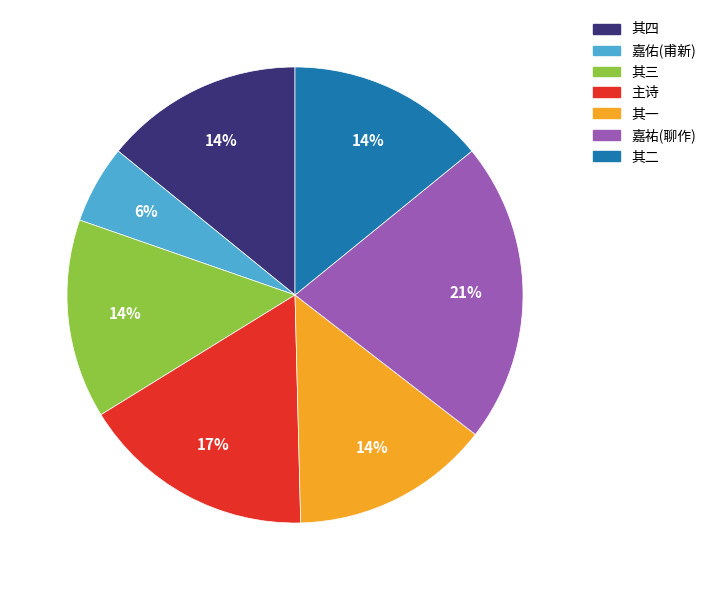

To the nearest percent, what is the average slice percentage?

14%